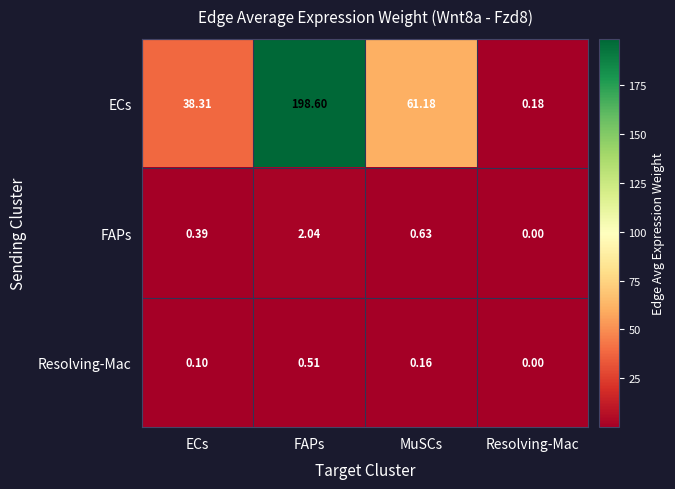

Where is ECs nearest to the value 99?

MuSCs